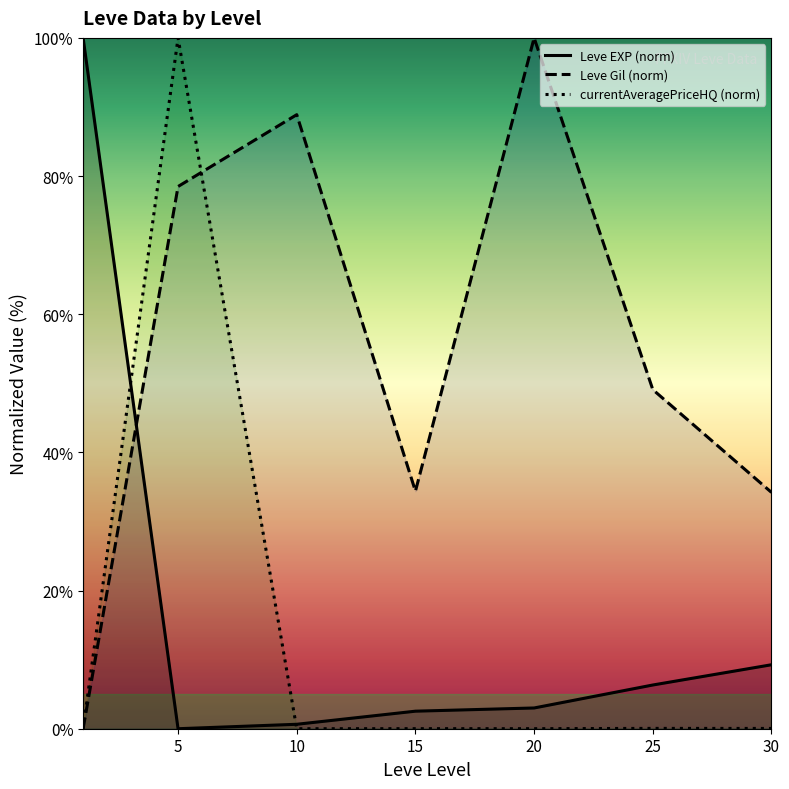

Rank the series by their maximum value, from lowest to highest.

Leve EXP (norm), Leve Gil (norm), currentAveragePriceHQ (norm)